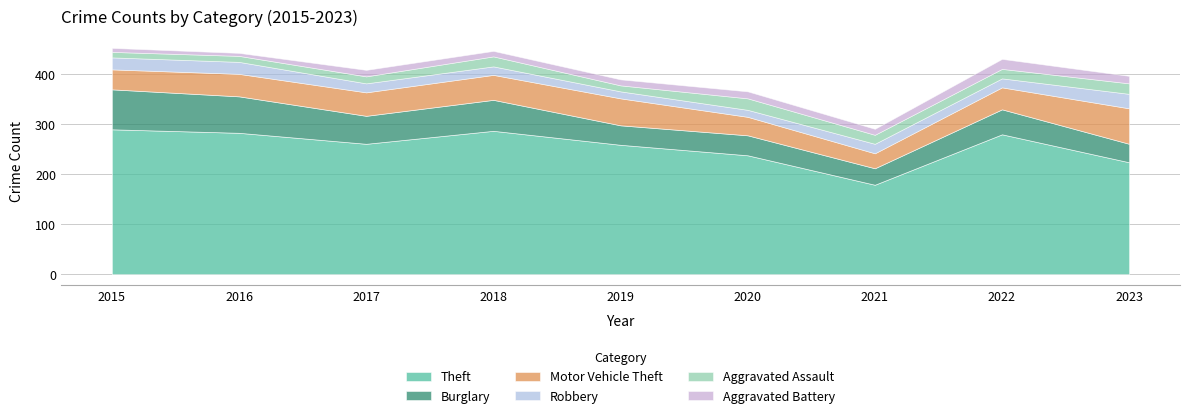

Which category has the highest value in the Motor Vehicle Theft series?

2023